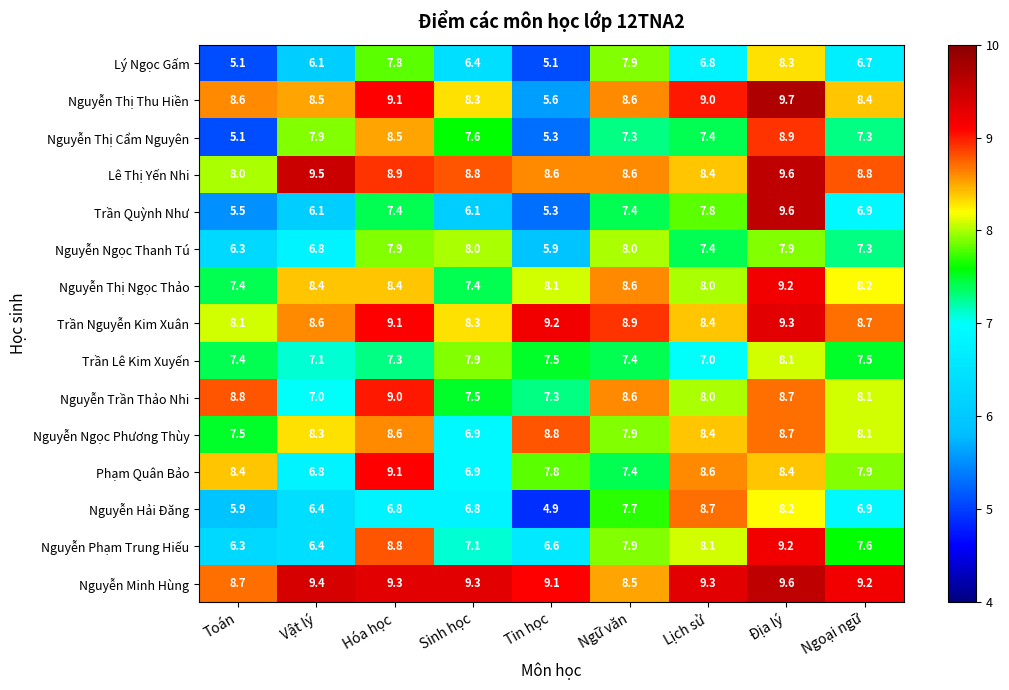

How many data points does each series have?

9